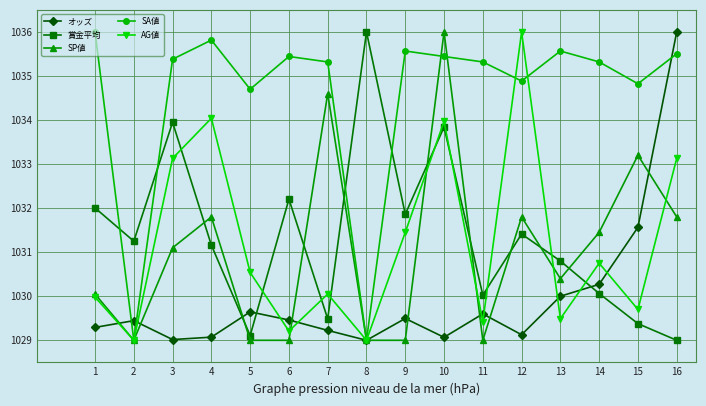

The SP値 series shows 394.0 at 2. True or false?

False